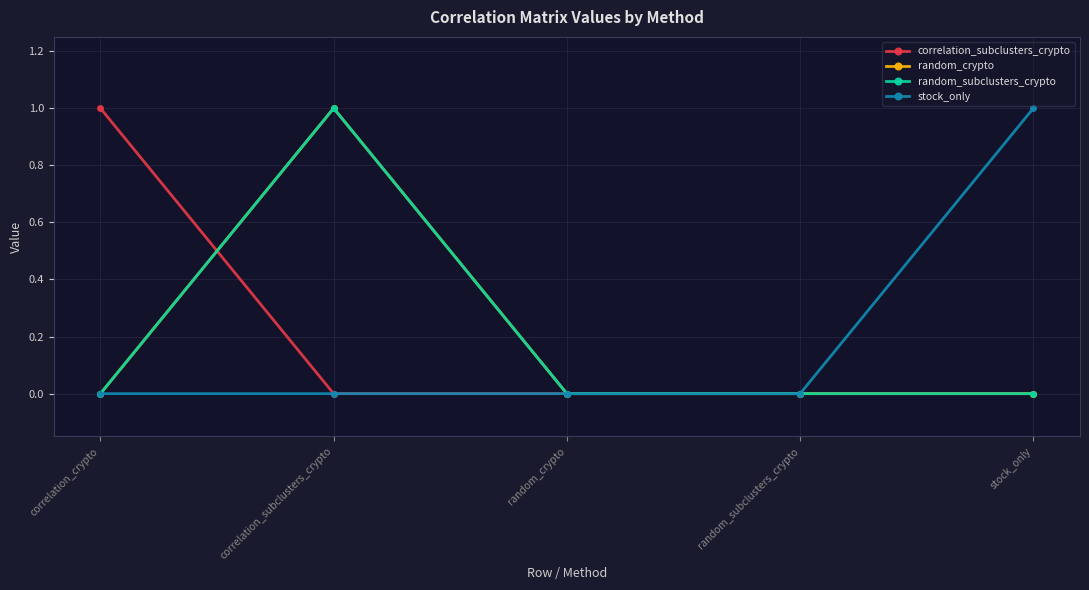

At how many categories does at least one series exceed 0?

3